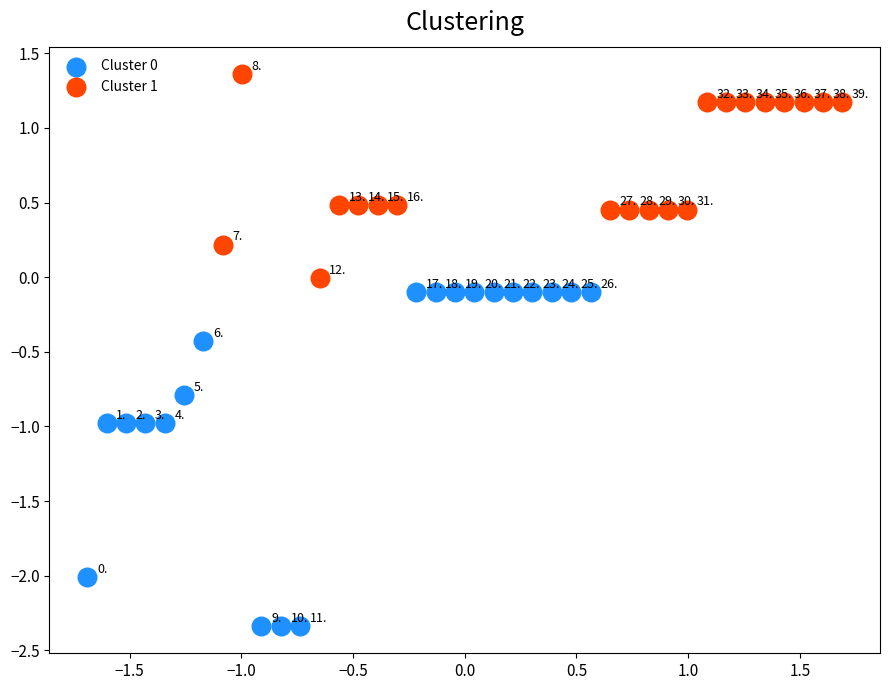

Which series reaches the maximum Y coordinate?

Cluster 1